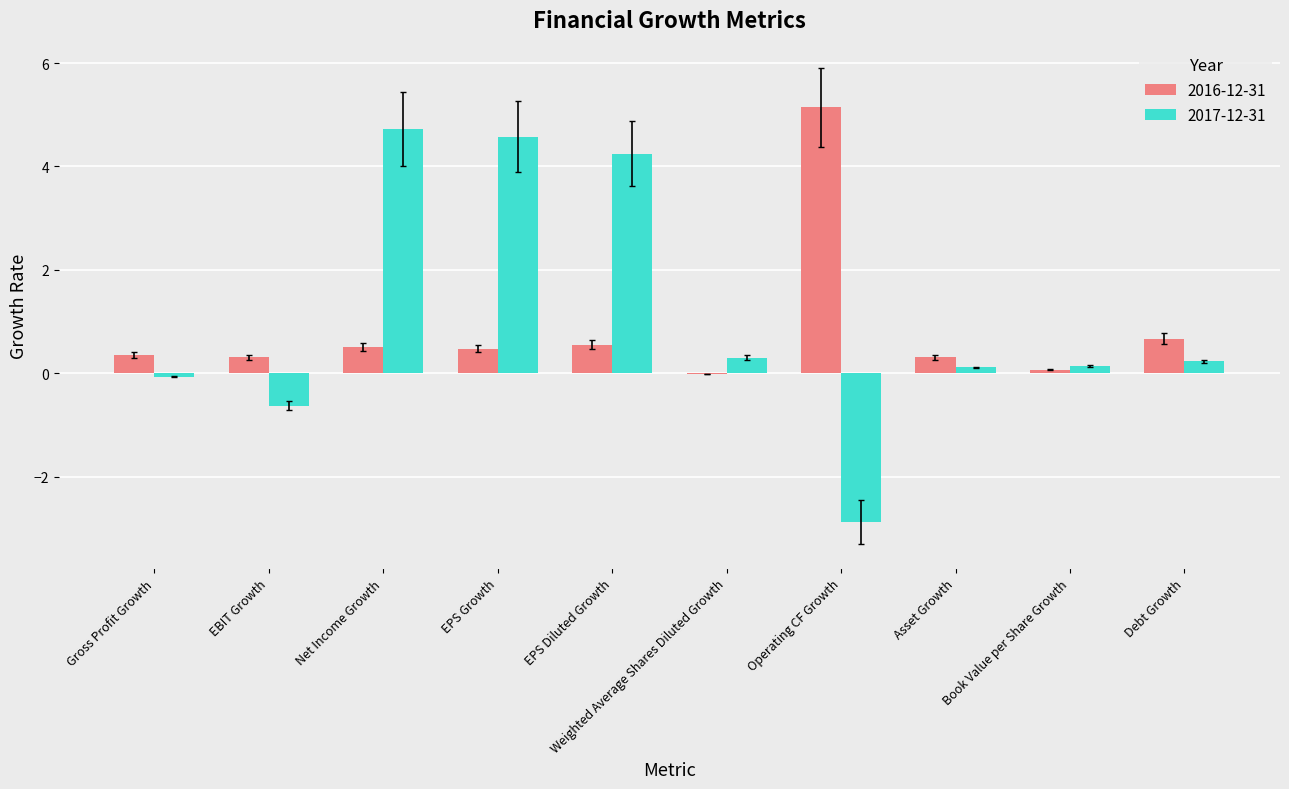

At which label does 2017-12-31 reach its peak?

Net Income Growth